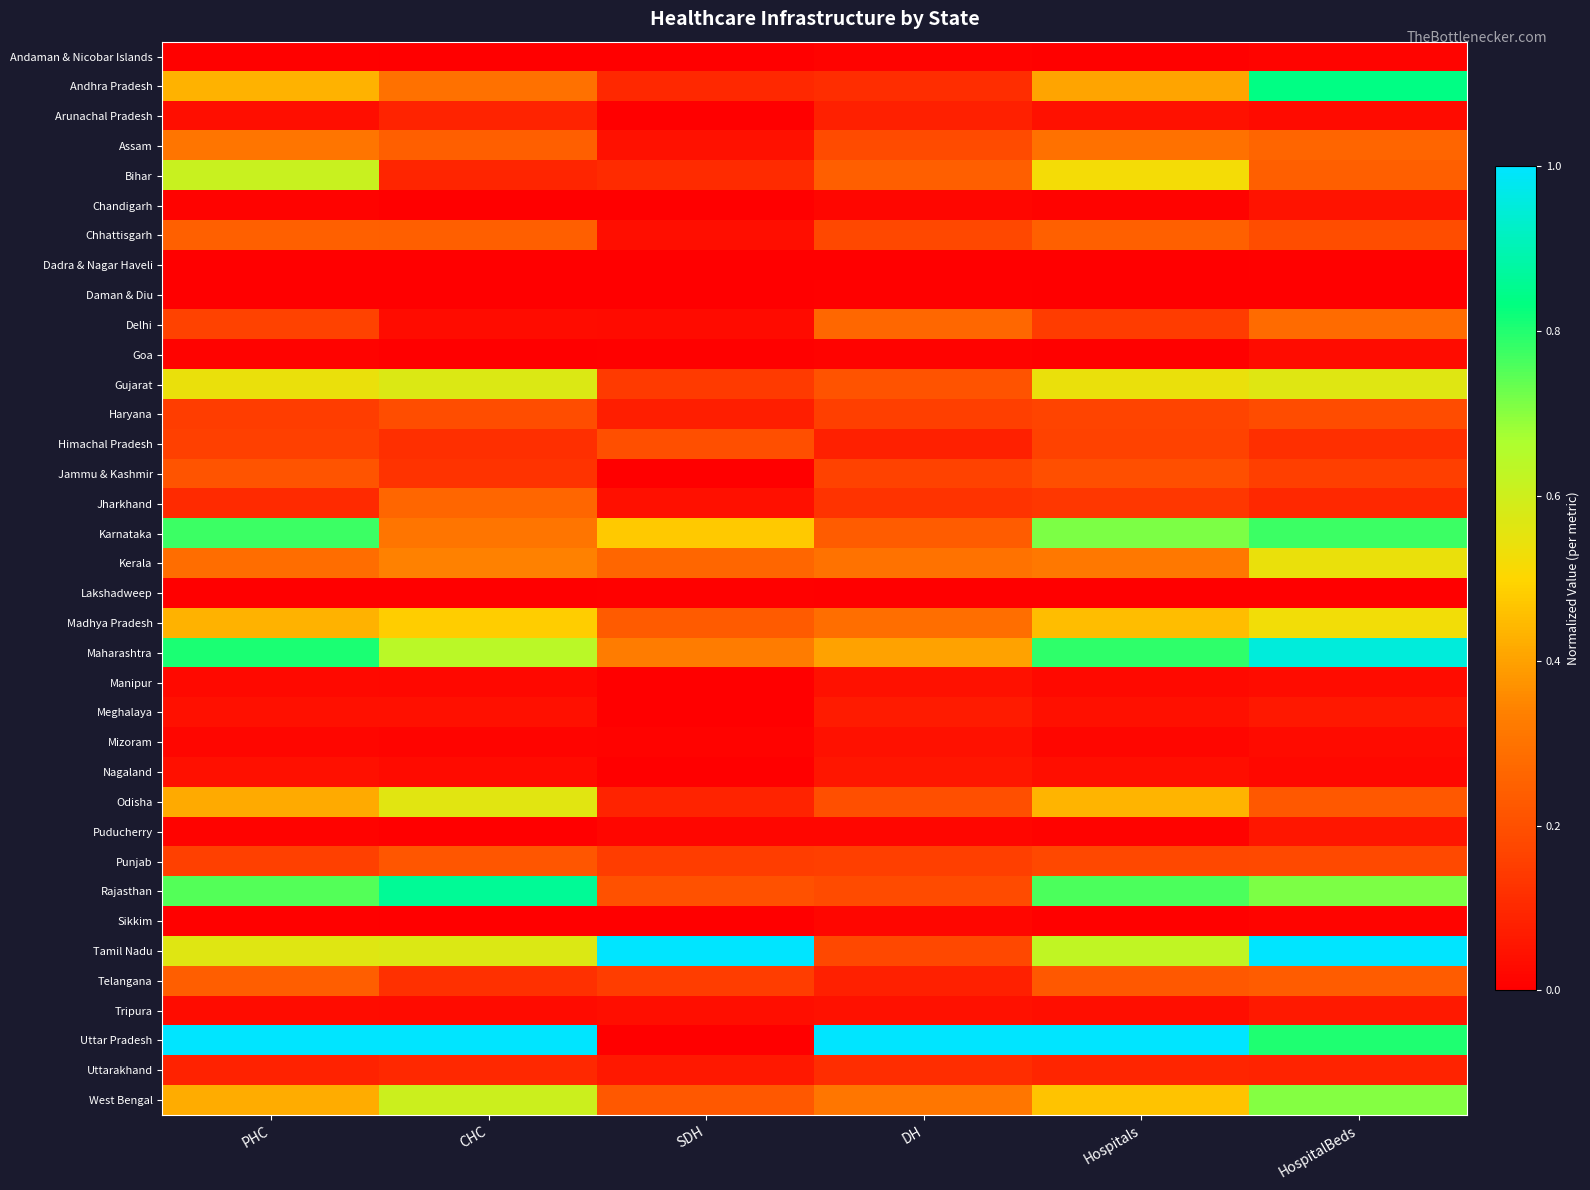

At which category does the chart reach its minimum across all series?

SDH